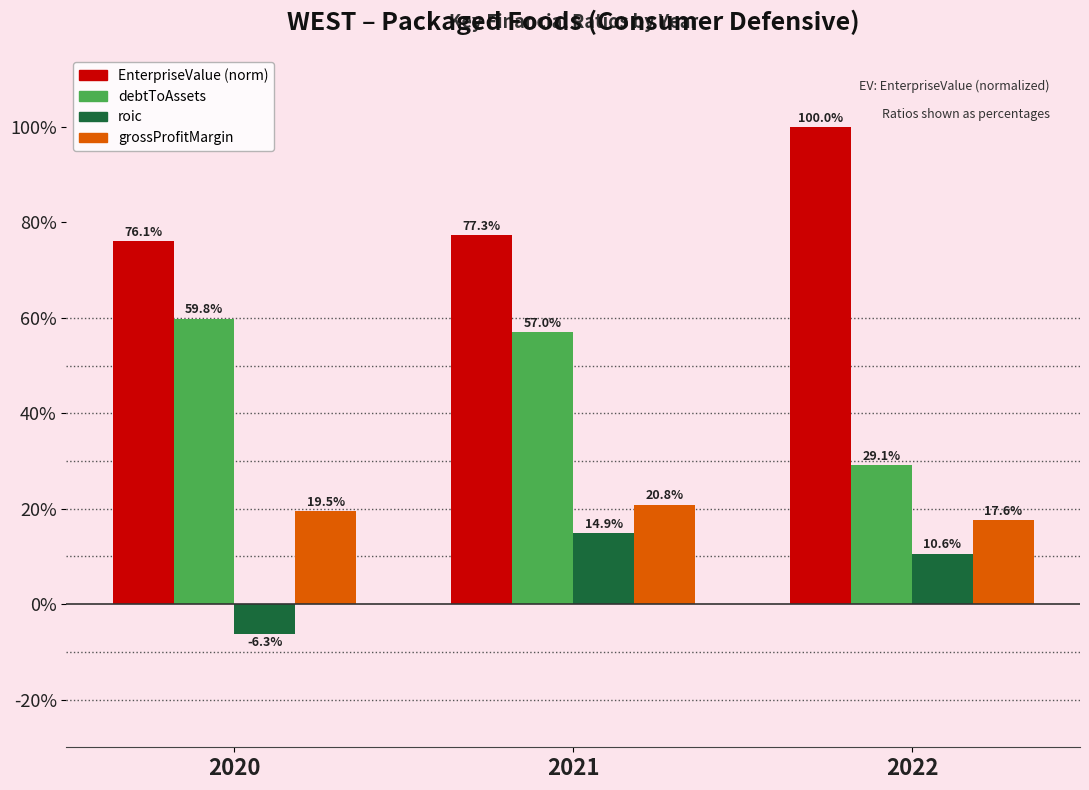

What is the spread (max minus min) of values at 2022?

0.9